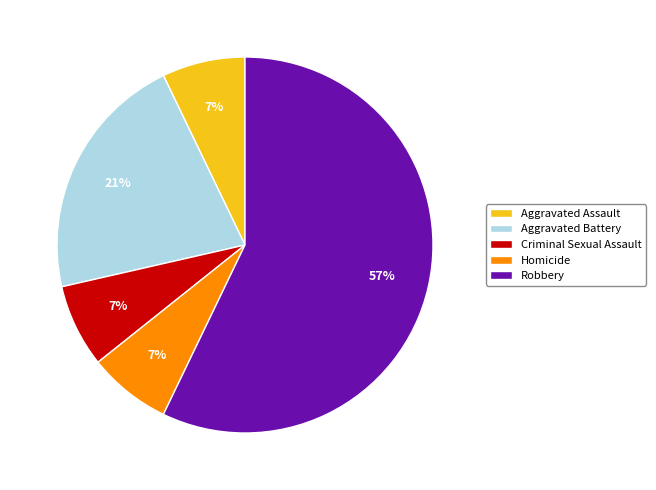

Count the number of slices in the pie.

5